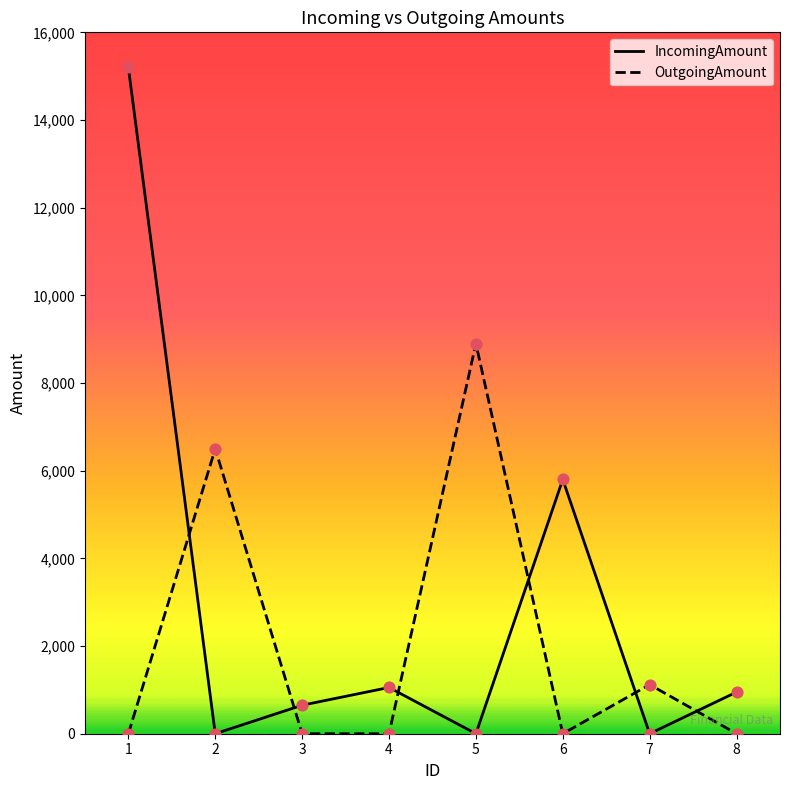

At which category is the sum across all series the highest?

1